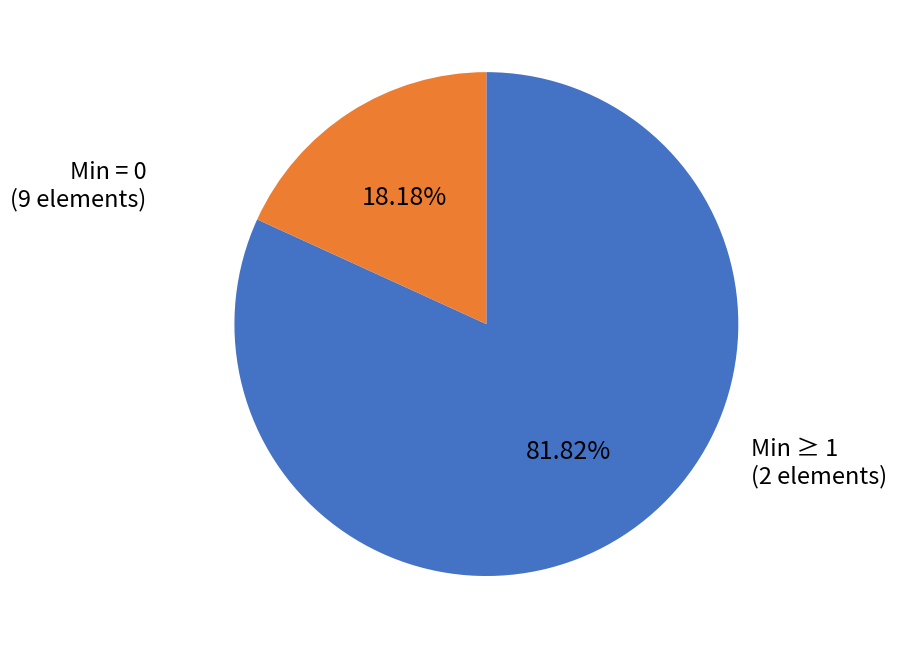

Is there any slice that represents more than half of the pie?

Yes